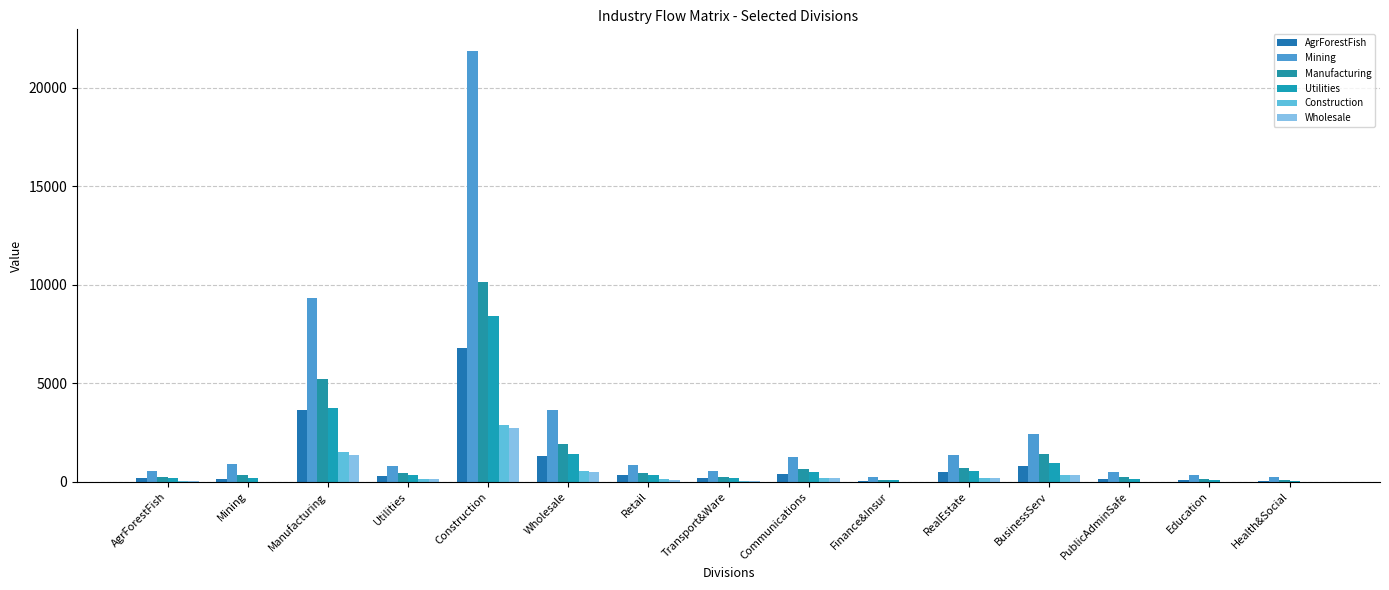

What value does the Wholesale series have at Transport&Ware?

30.6